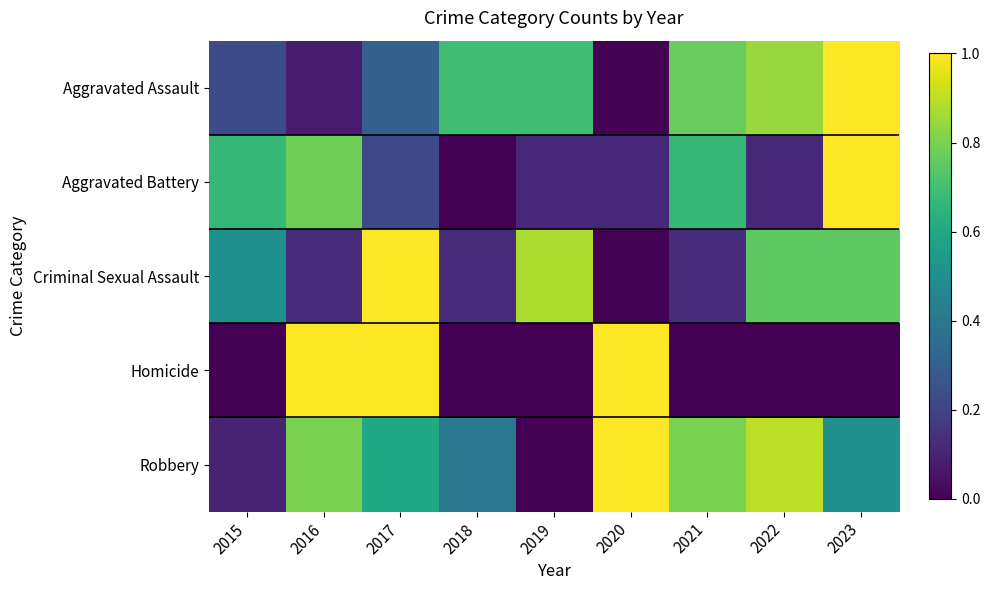

At 2017, list the series in order from largest to smallest.

Criminal Sexual Assault, Homicide, Robbery, Aggravated Assault, Aggravated Battery